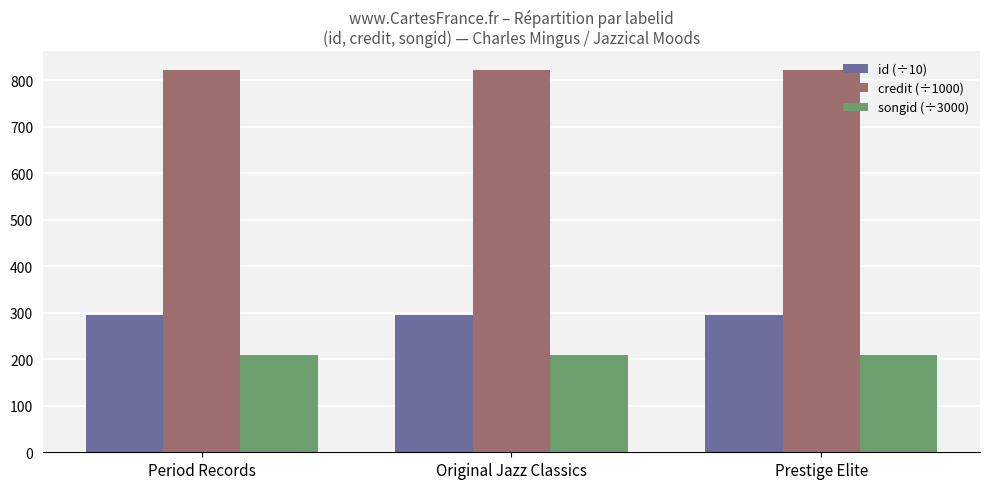

Which series has the largest total across all categories?

credit (÷1000)